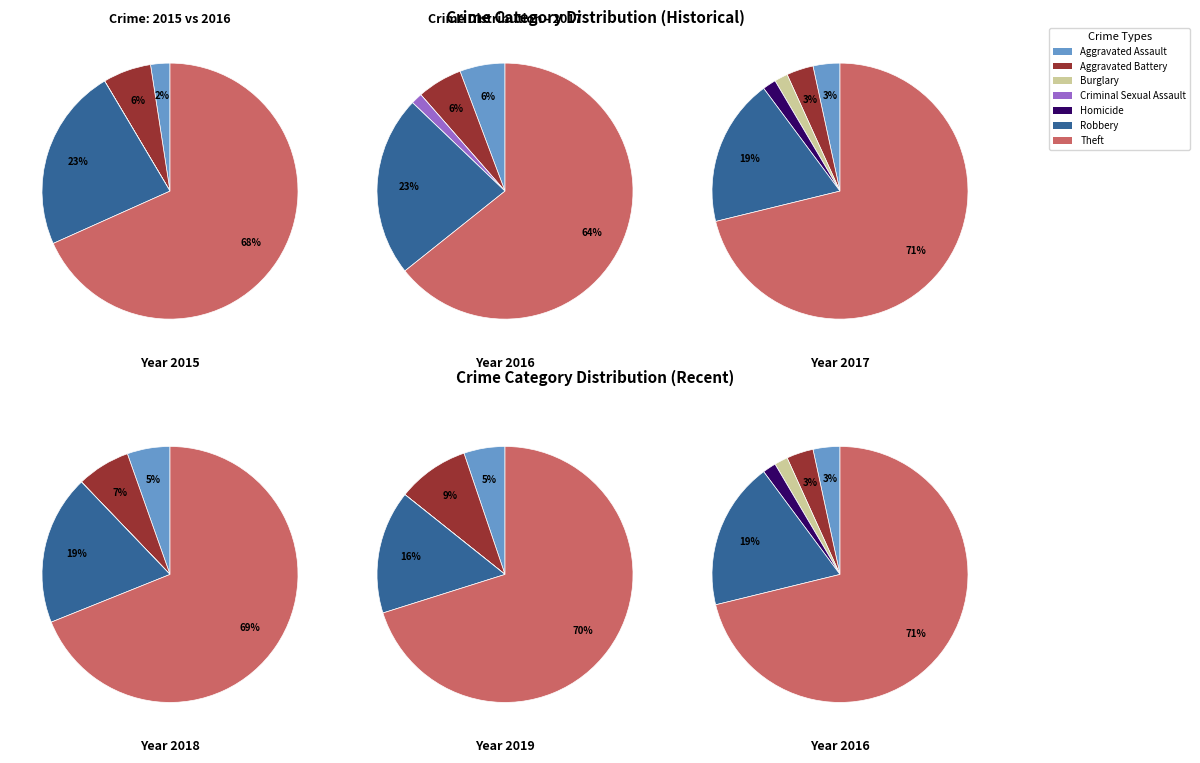

To the nearest percent, what is the combined percentage of Burglary and Aggravated Battery?

5%